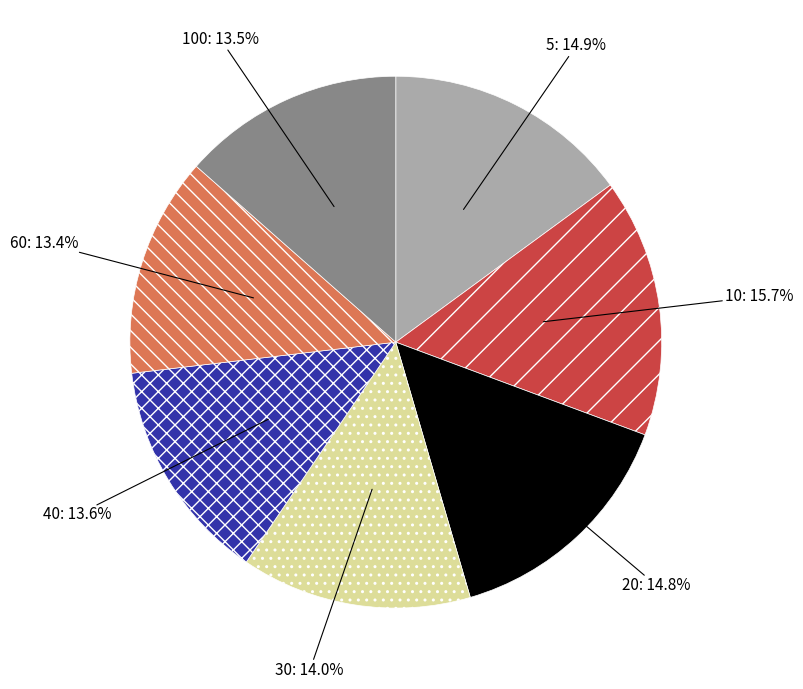

Which category has the biggest portion of the pie?

10